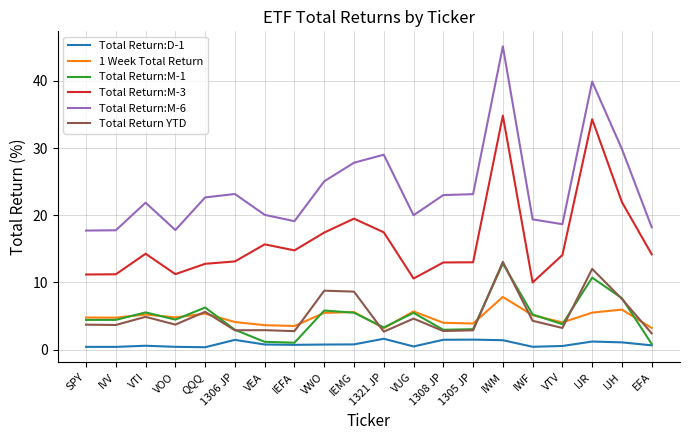

At which category is the sum across all series the highest?

IWM